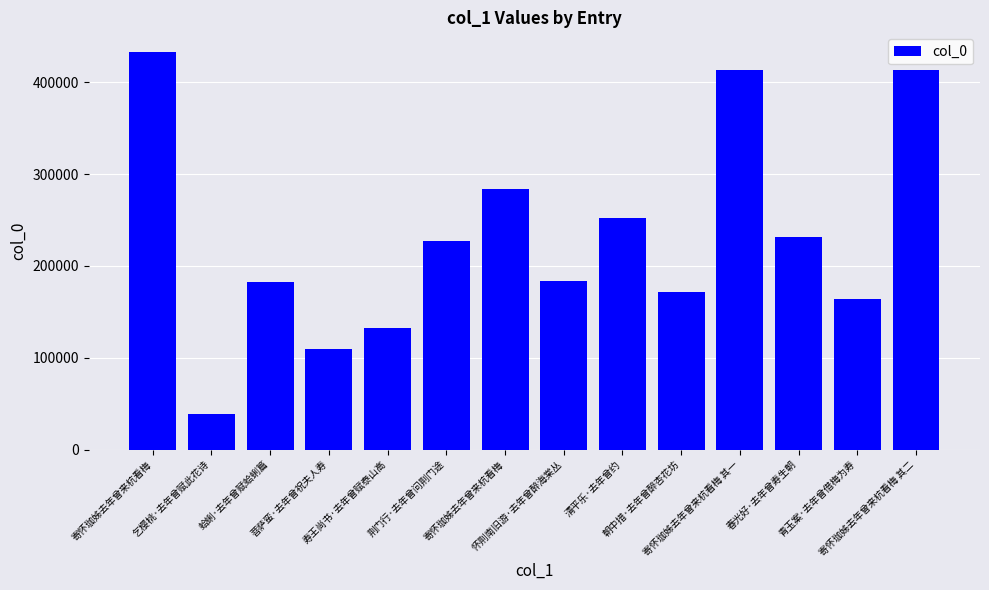

What is the sum of all values?

3238373